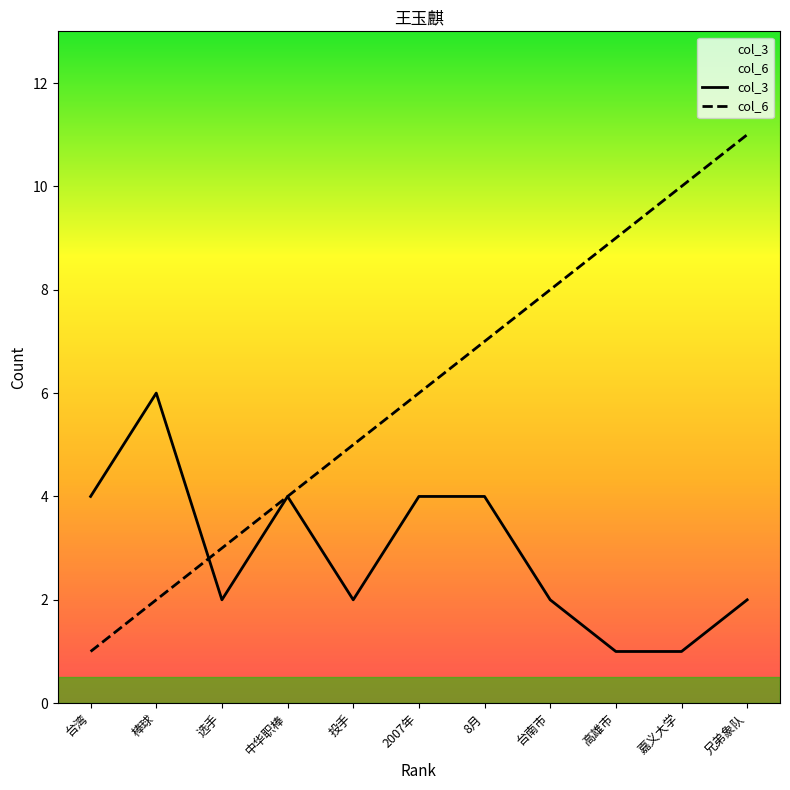

At which category does the chart reach its minimum across all series?

高雄市